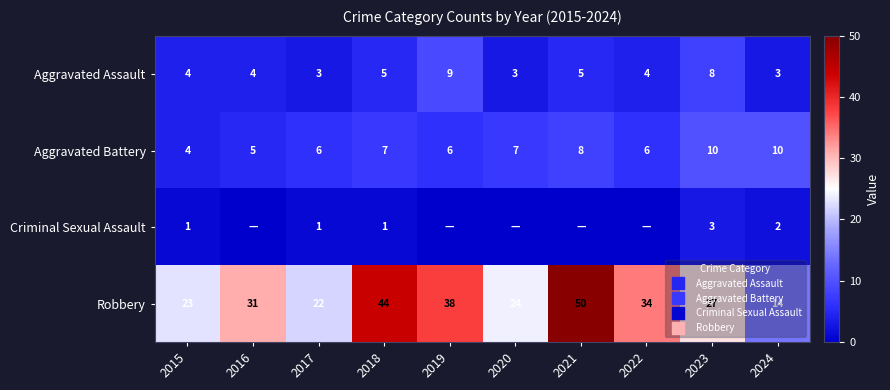

What is the sum of the Aggravated Battery values at 2017 and 2021?

14